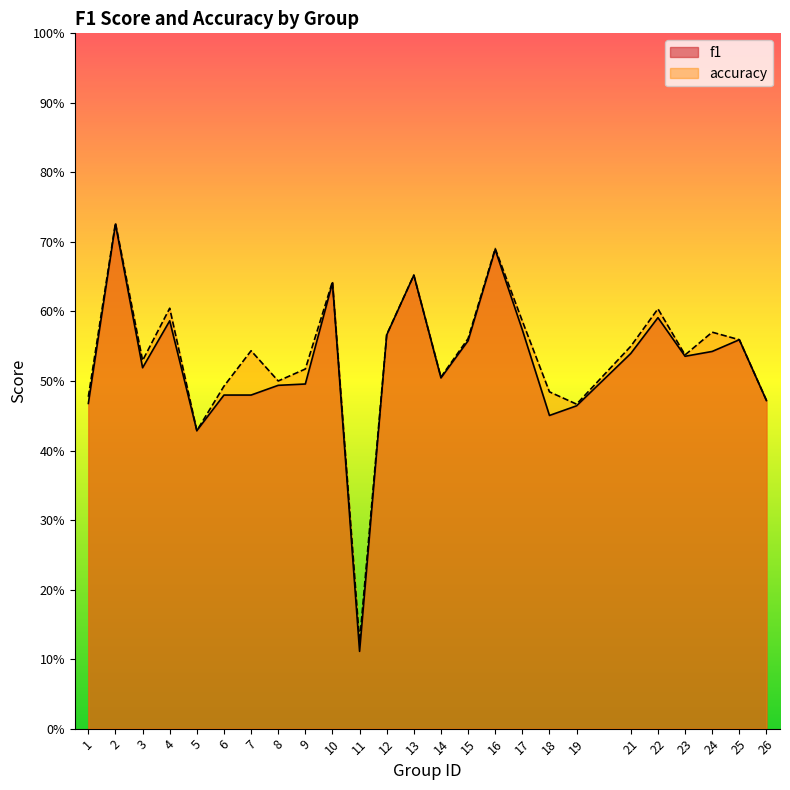

What are all the series names shown in the legend?

f1, accuracy